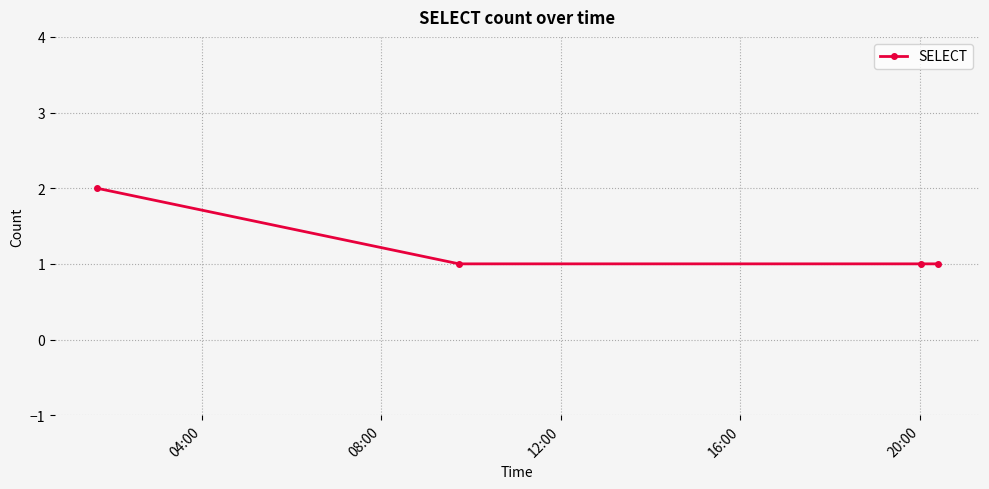

What is the value of the 4th point from the left?

1